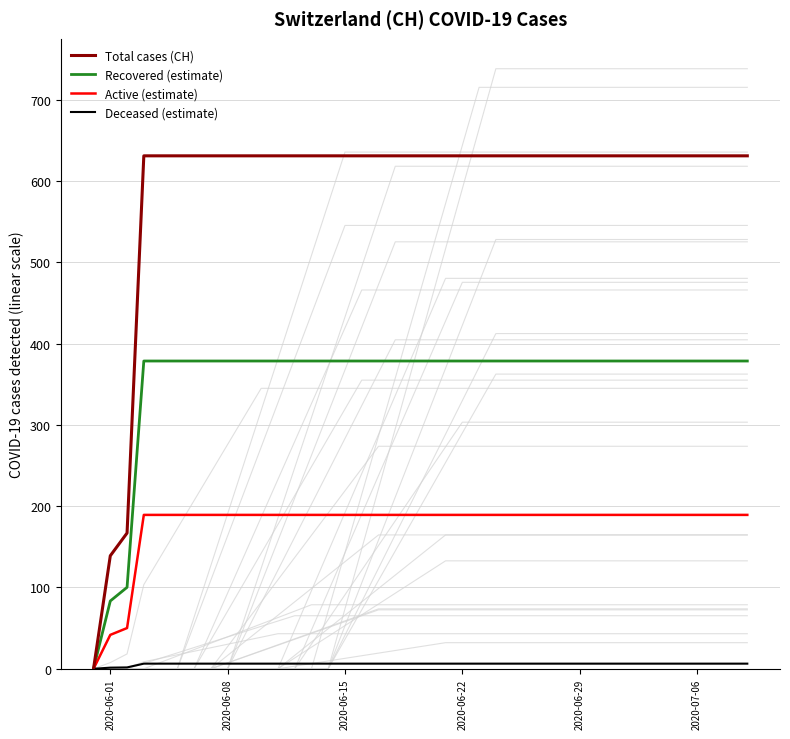

What are all the series names shown in the legend?

Total cases (CH), Recovered (estimate), Active (estimate), Deceased (estimate)